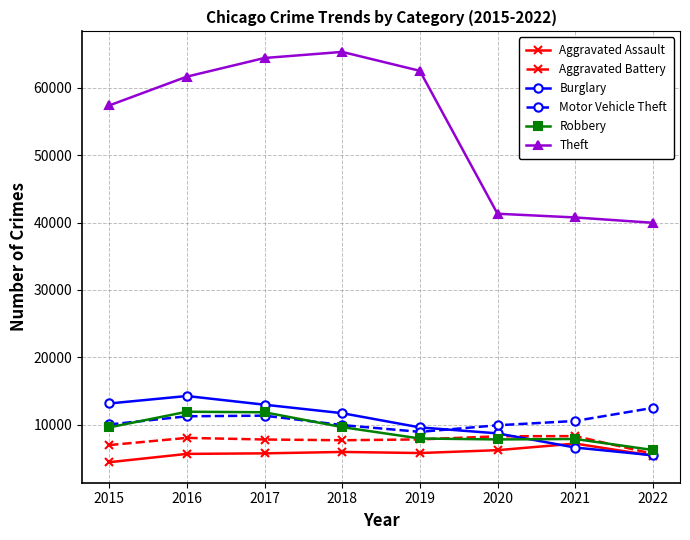

List the series in order of their peak value, highest first.

Theft, Burglary, Motor Vehicle Theft, Robbery, Aggravated Battery, Aggravated Assault